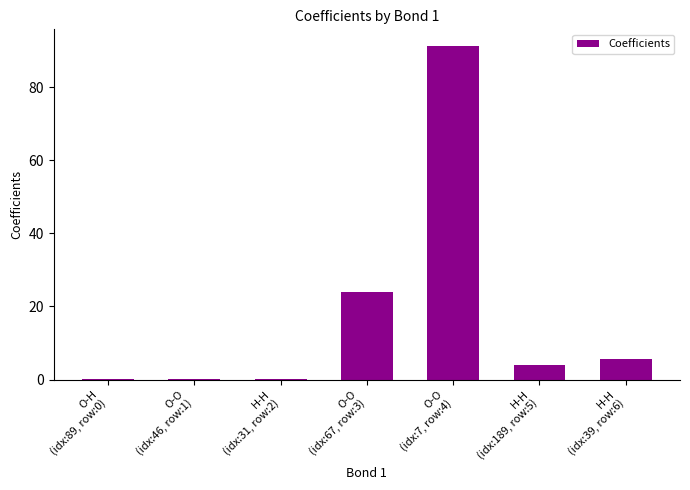

True or false: the data shows 0.2 at O-H
(idx:89, row:0).

True